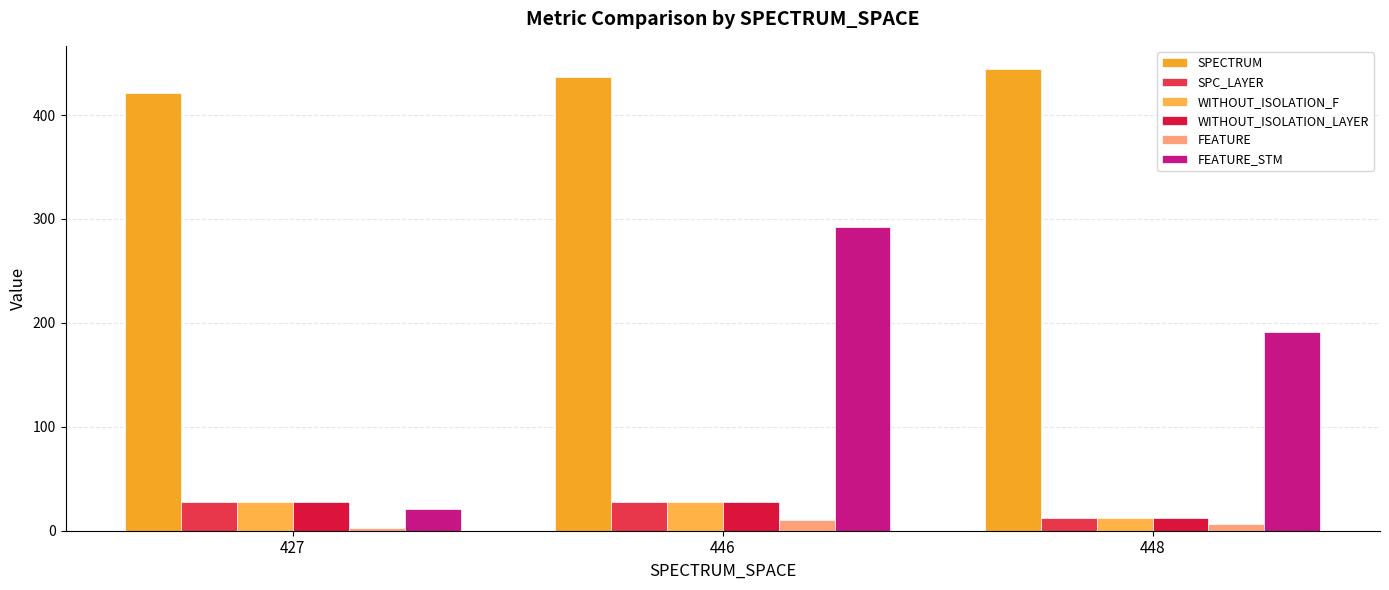

Rank the series by their maximum value, from lowest to highest.

FEATURE, SPC_LAYER, WITHOUT_ISOLATION_F, WITHOUT_ISOLATION_LAYER, FEATURE_STM, SPECTRUM